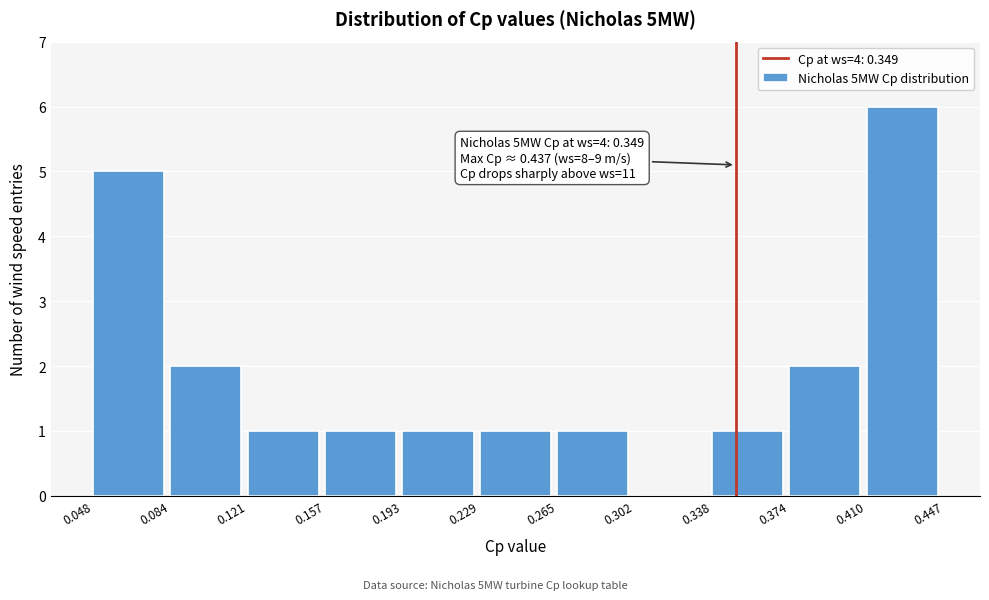

Which range on the x-axis has the tallest bar?

0.410 to 0.447